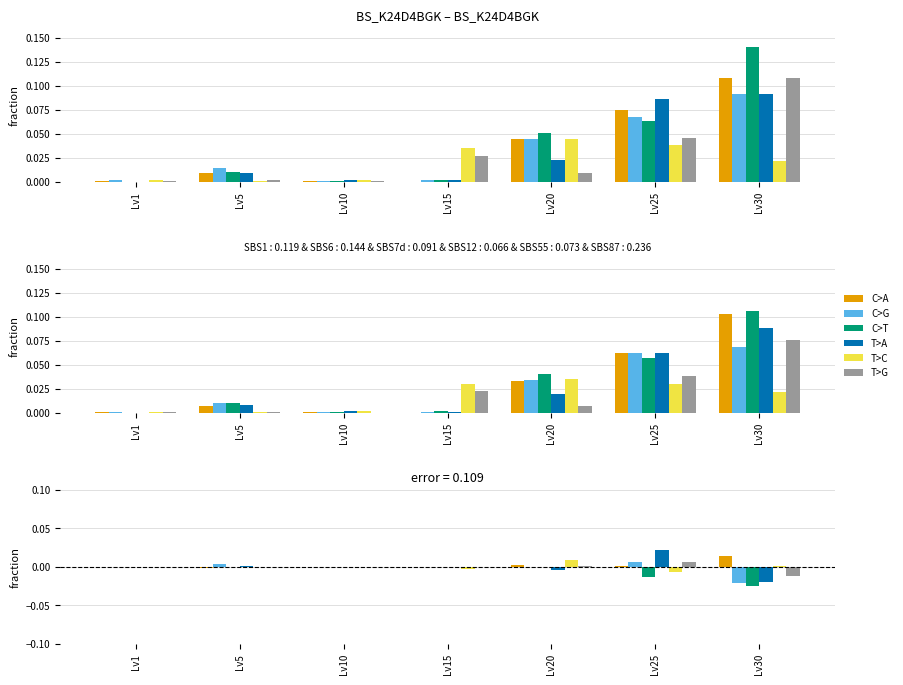

Rank the series by their maximum value, from lowest to highest.

C>T, T>G, C>G, T>C, C>A, T>A